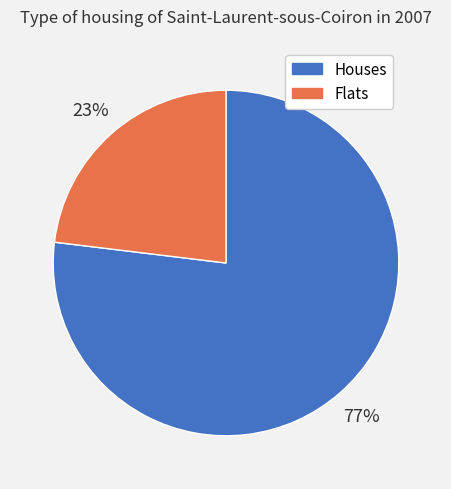

To the nearest percent, what is the average slice percentage?

50%